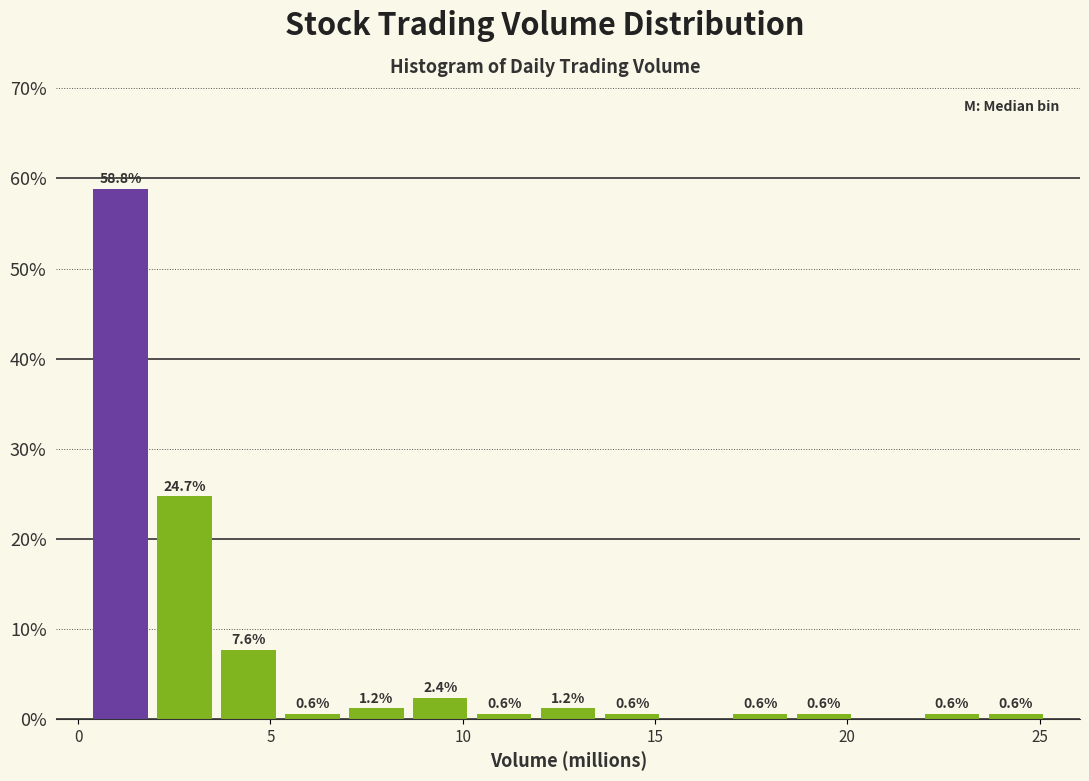

Read against the x-axis, roughly where is the centre of the tallest bar?

1.0